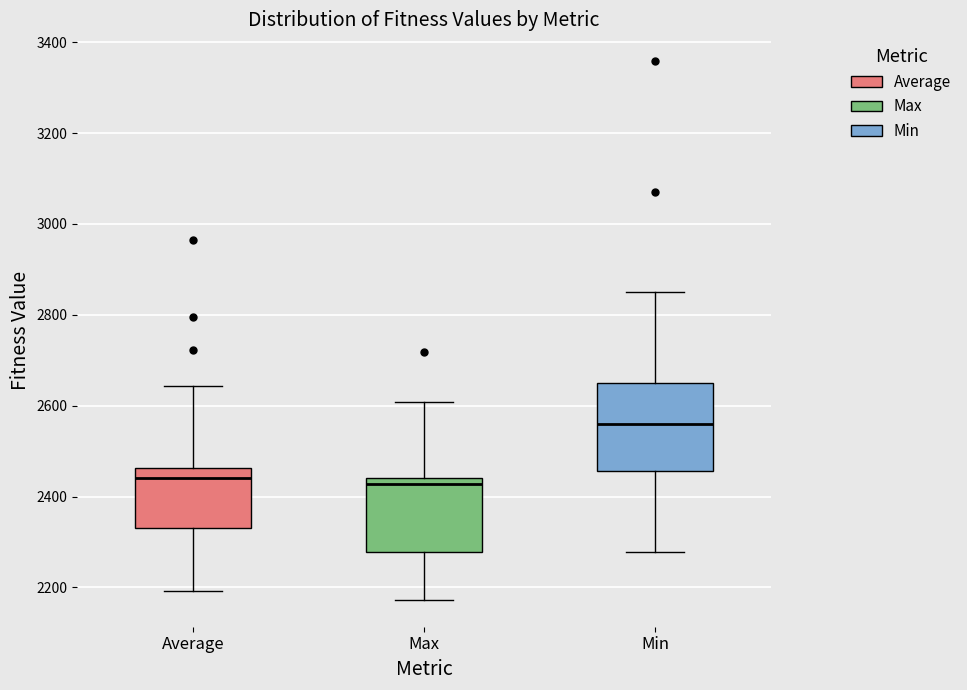

Reading left to right, read every box against the y-axis: the position of its median line, the range the box covers, and the ends of its whiskers. The values are not printed on the chart, so give them approximately, as read against the axis.

Average: median 2440, box 2340 to 2460, whiskers 2200 to 2640
Max: median 2420, box 2280 to 2440, whiskers 2180 to 2600
Min: median 2560, box 2460 to 2660, whiskers 2280 to 2840